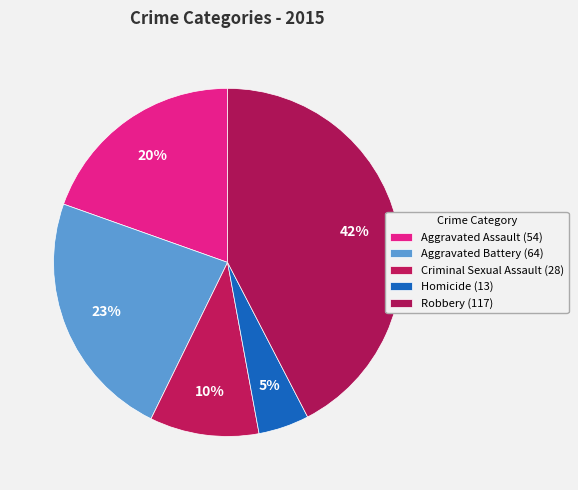

Rank the categories by value from lowest to highest.

Homicide, Criminal Sexual Assault, Aggravated Assault, Aggravated Battery, Robbery